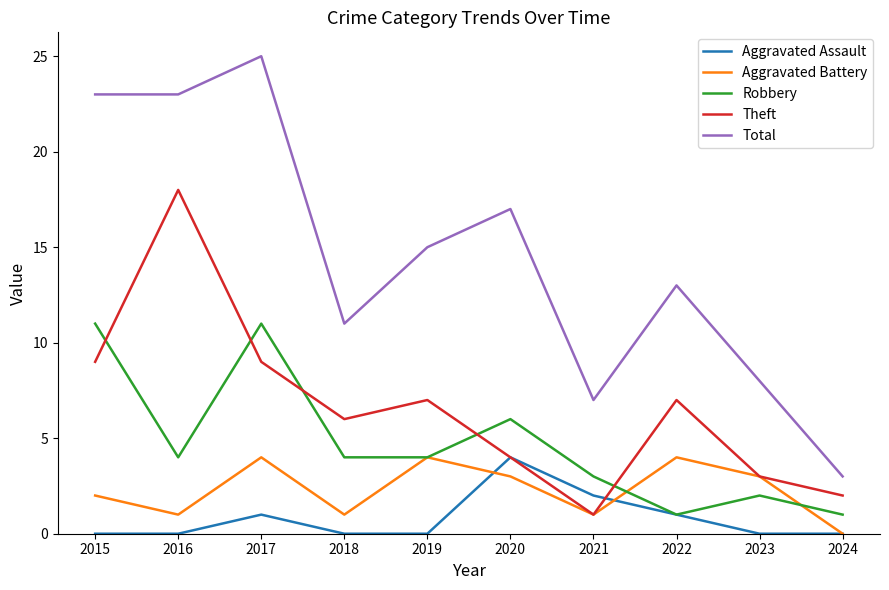

Which series changed the most between 2019 and 2021?

Total